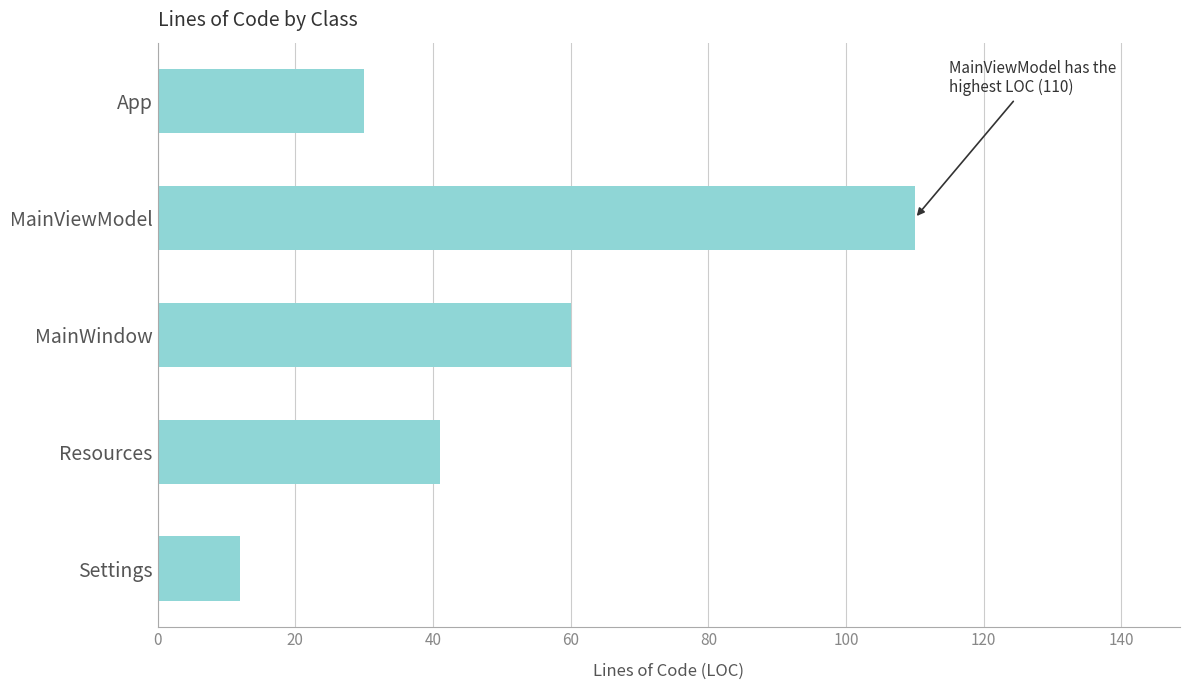

How many bars are there in total?

5